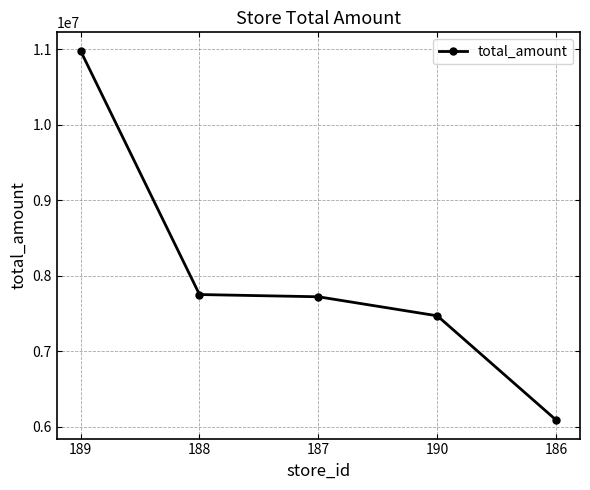

What is the label of the 4th point from the right?

188